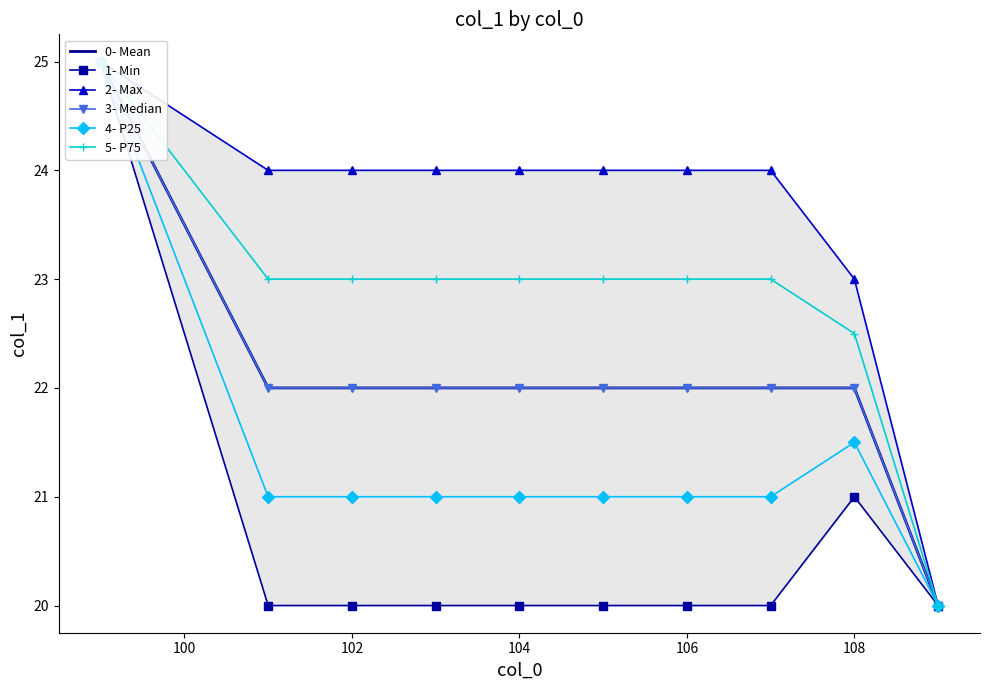

True or false: 0- Mean and 4- P25 intersect in this chart.

False